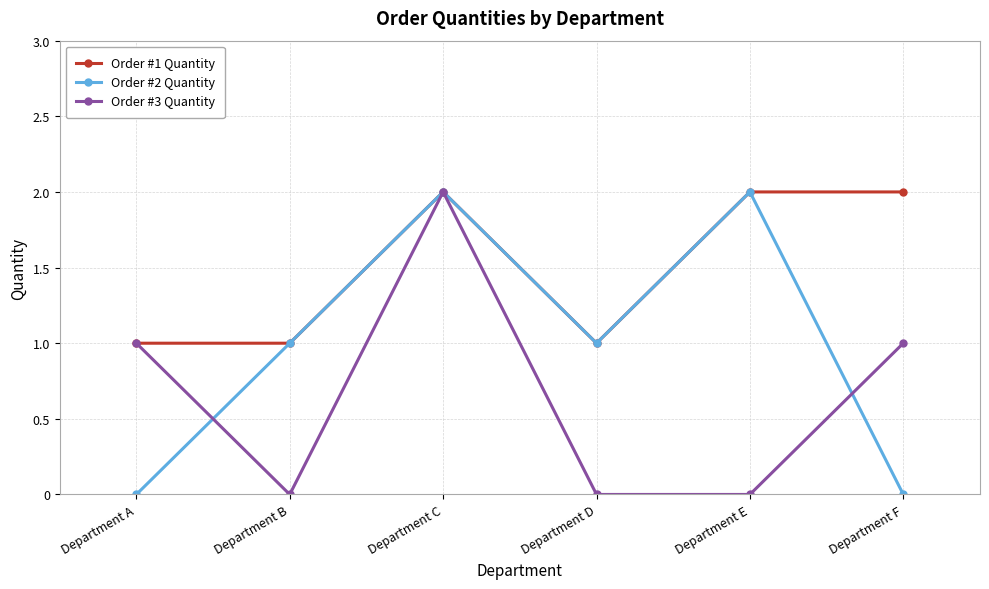

The Order #3 Quantity series shows 0 at Department A. True or false?

False